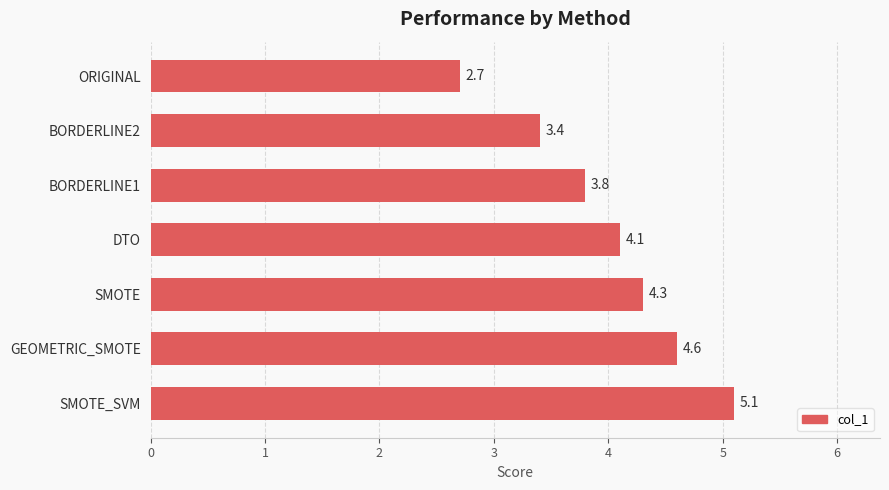

Rank the categories by value from lowest to highest.

ORIGINAL, BORDERLINE2, BORDERLINE1, DTO, SMOTE, GEOMETRIC_SMOTE, SMOTE_SVM